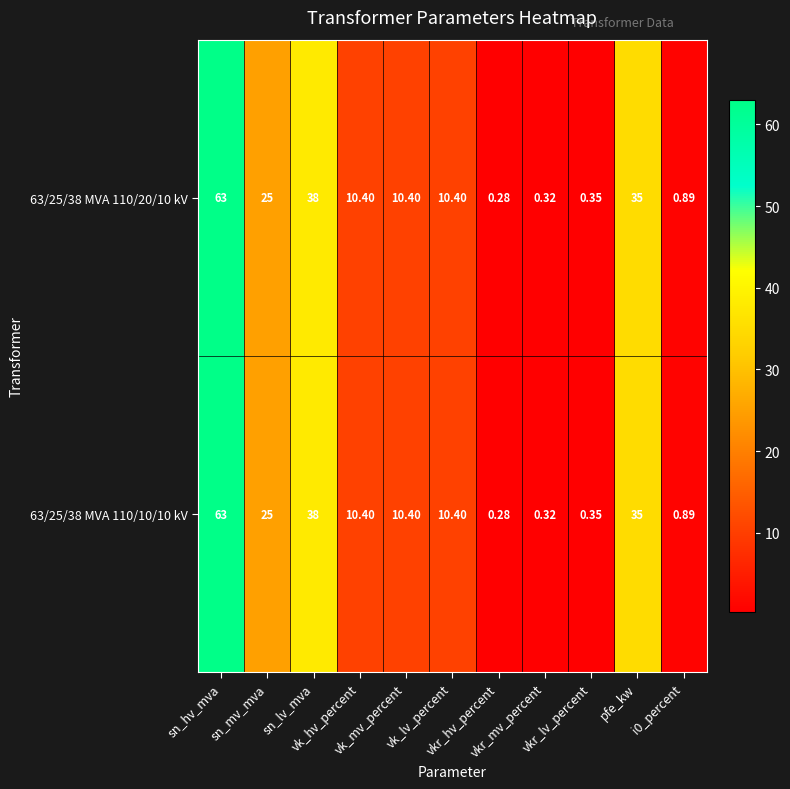

Which series has the largest total across all categories?

63/25/38 MVA 110/20/10 kV